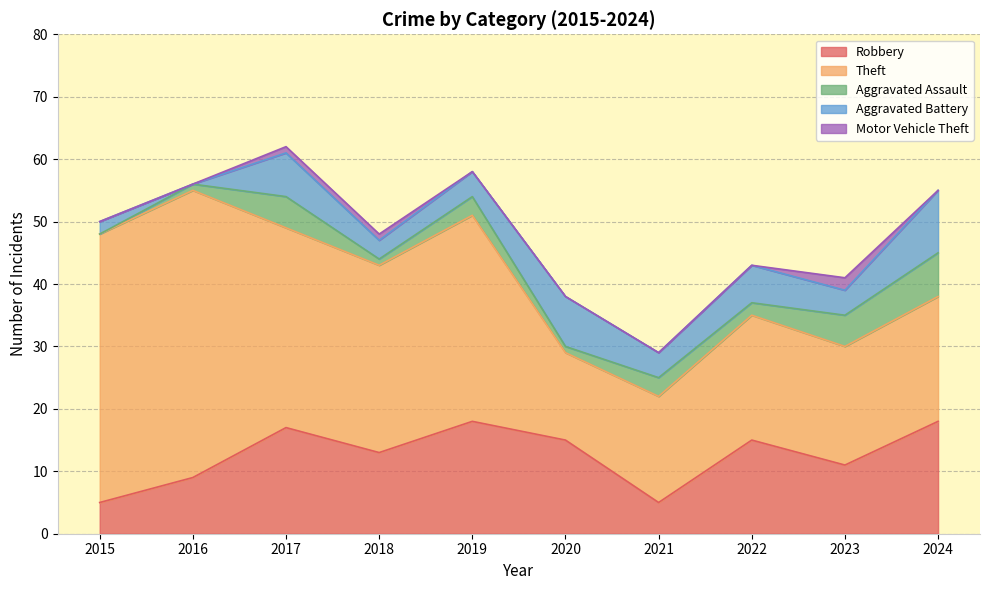

How many positive values does the Aggravated Battery series have?

9